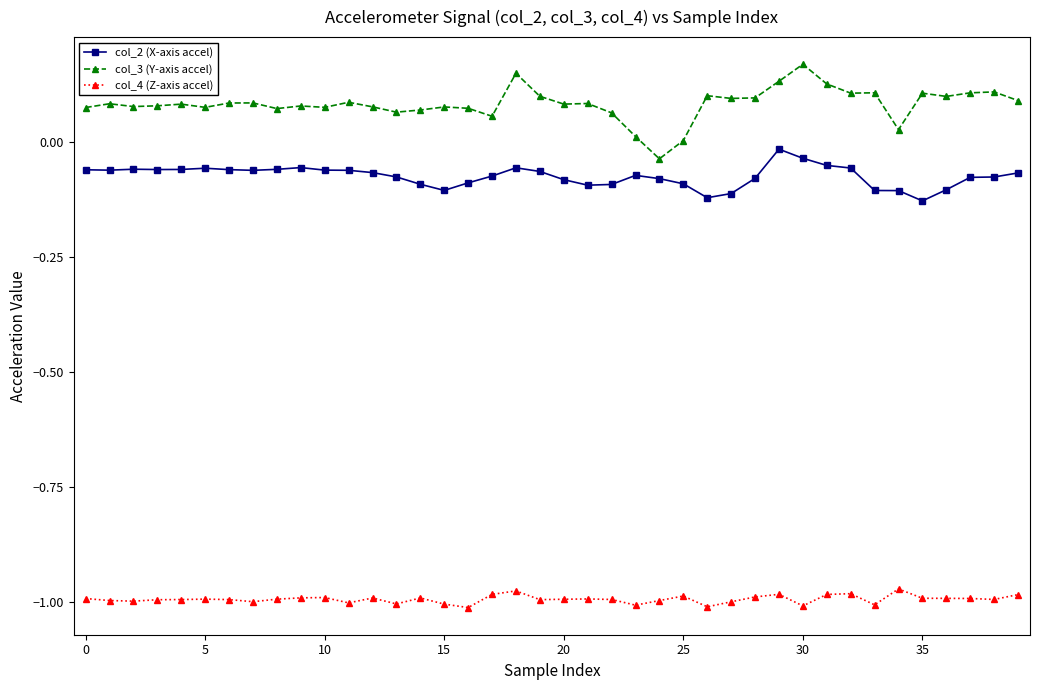

Rank the series by their maximum value, from highest to lowest.

col_3 (Y-axis accel), col_2 (X-axis accel), col_4 (Z-axis accel)